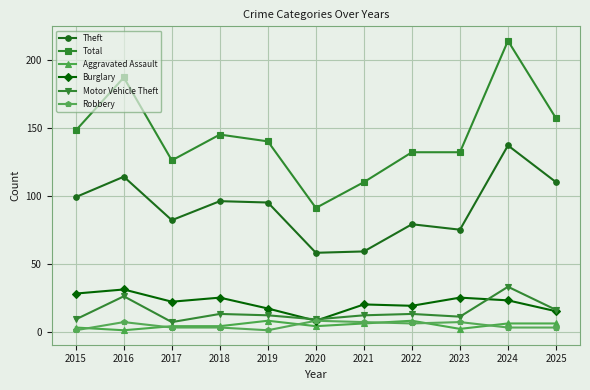

Reading left to right, list all the values displayed in this chart.

Theft: 99	114	82	96	95	58	59	79	75	137	110
Total: 148	187	126	145	140	91	110	132	132	214	157
Aggravated Assault: 3	1	4	4	8	4	6	8	2	6	6
Burglary: 28	31	22	25	17	8	20	19	25	23	15
Motor Vehicle Theft: 9	26	7	13	12	9	12	13	11	33	16
Robbery: 1	7	3	3	1	8	7	6	7	3	3